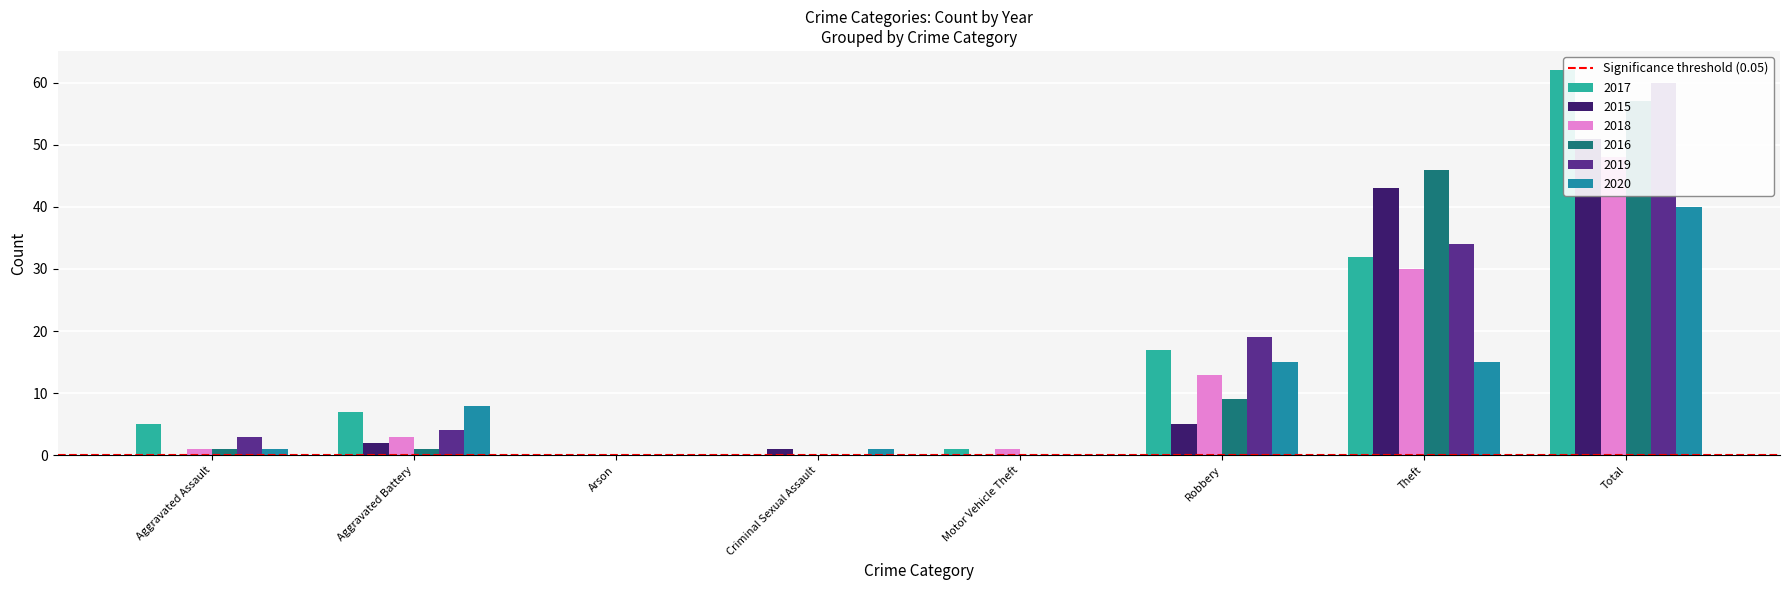

Which series has the widest spread of values?

2017